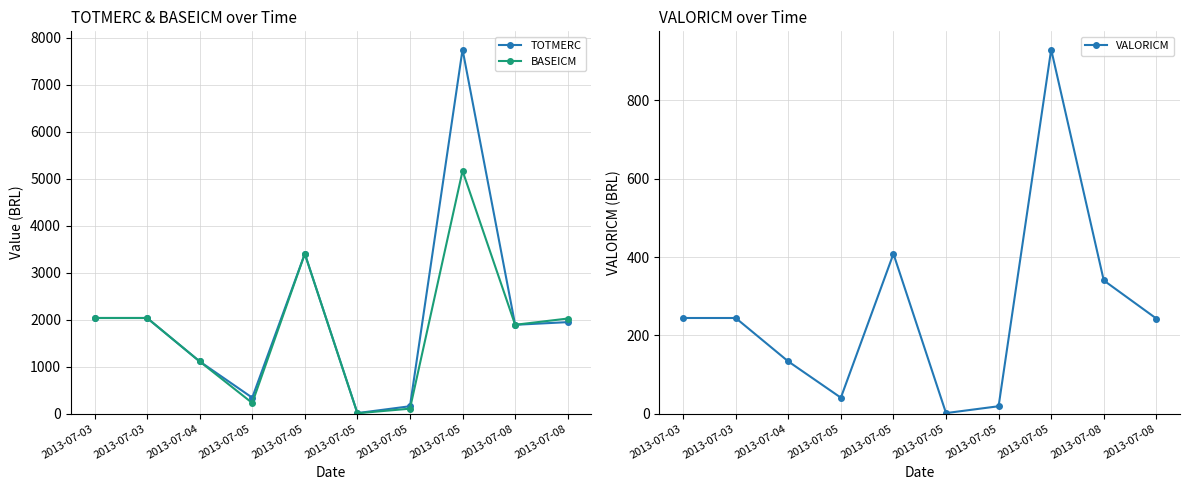

At how many categories does at least one series exceed 3934?

1